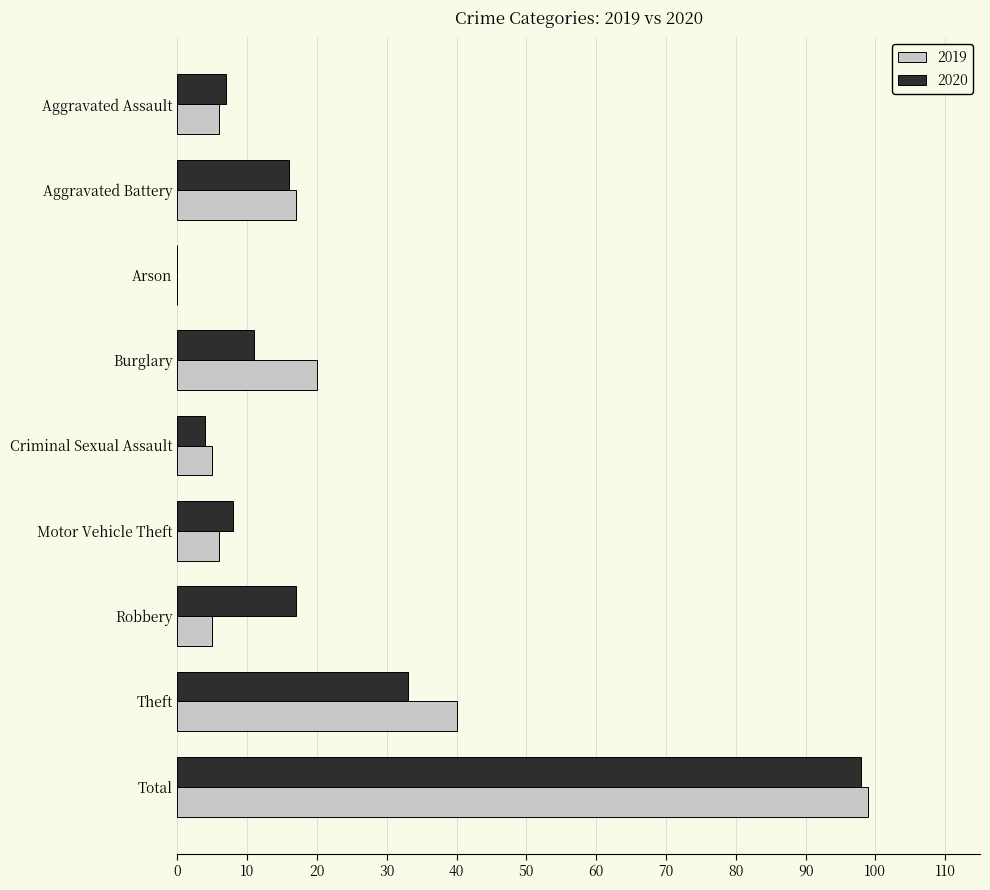

What is the sum of all 2020 values?

194